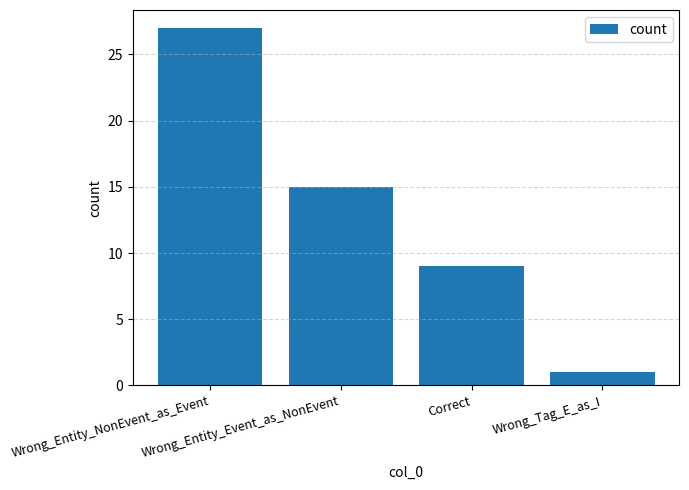

At which category does the chart reach its peak across all series?

Wrong_Entity_NonEvent_as_Event